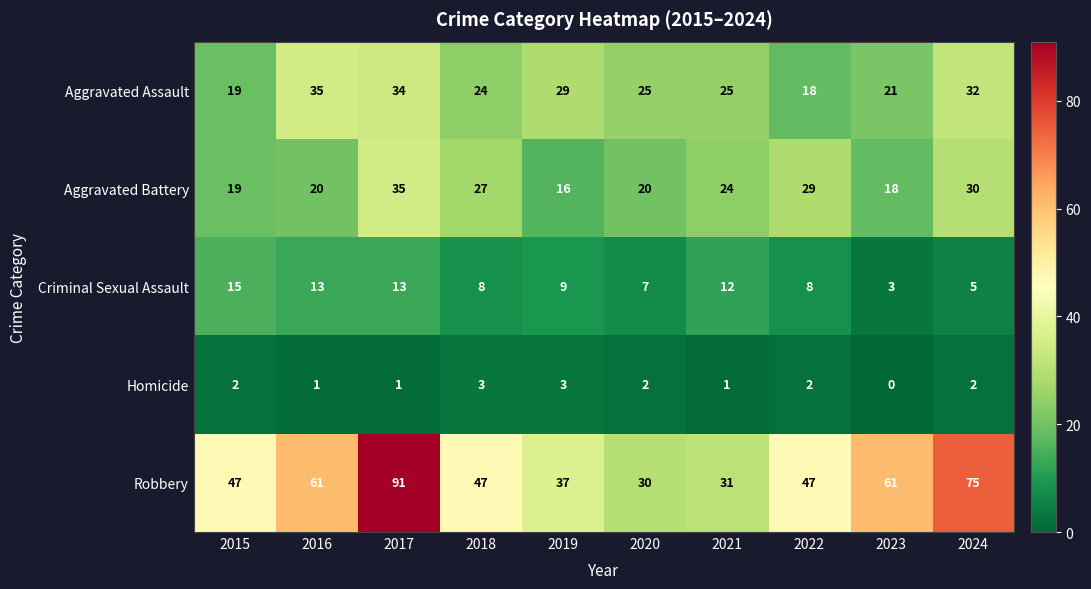

True or false: Aggravated Battery has a value of 27 at 2018.

True